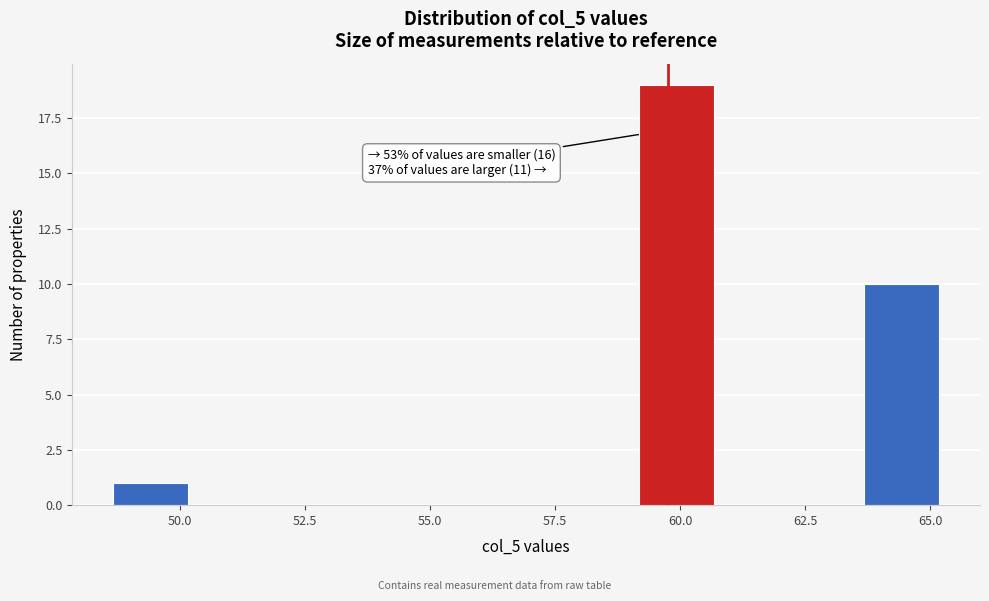

Around what value on the x-axis is the tallest bar? Give the approximate position of its centre, as read against the axis.

60.0